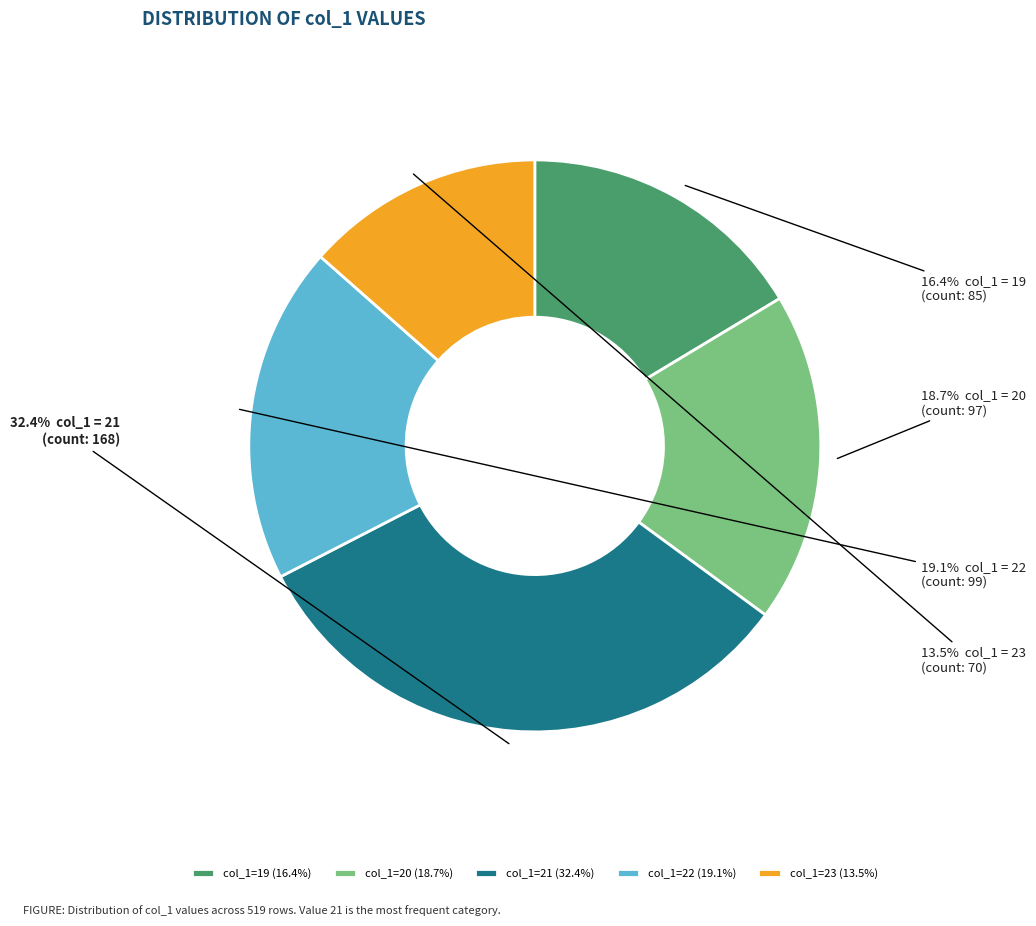

Is there a majority slice in this chart?

No